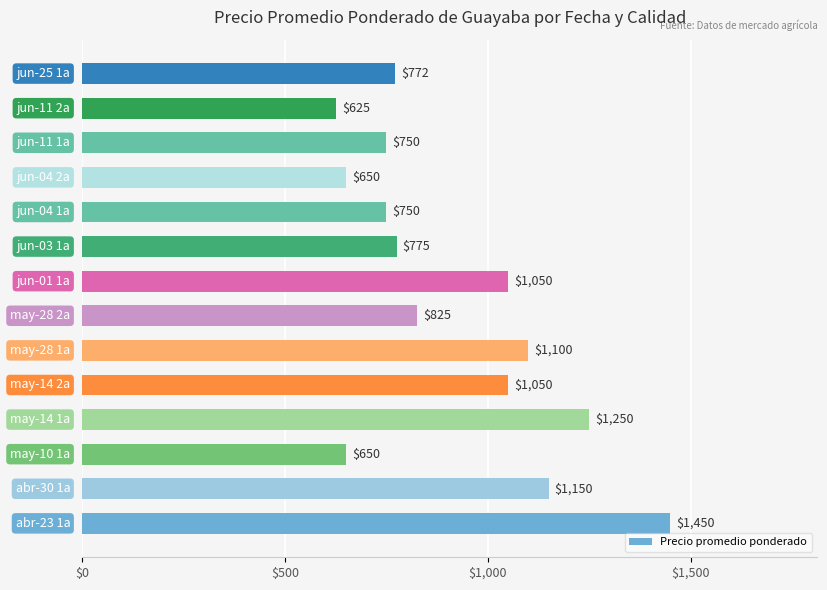

How many values are below 825?

7